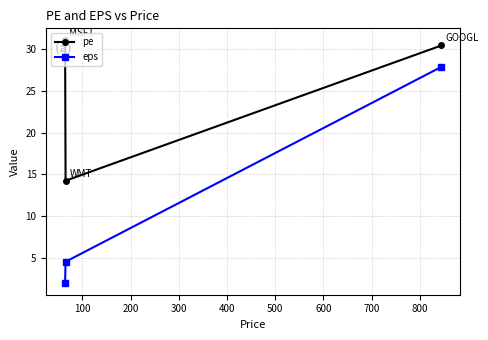

At how many categories does at least one series exceed 13?

3